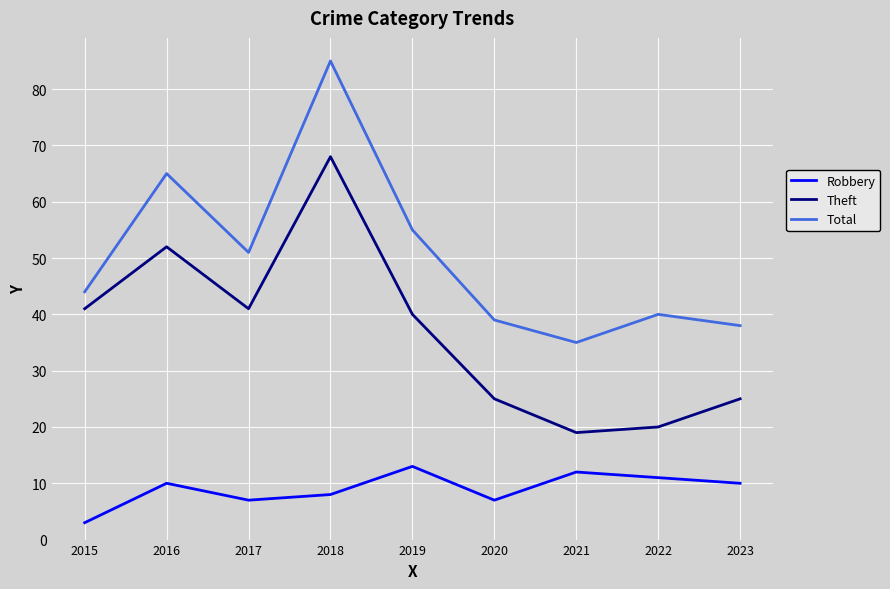

The value of Robbery at 2023 is 10. True or false?

True